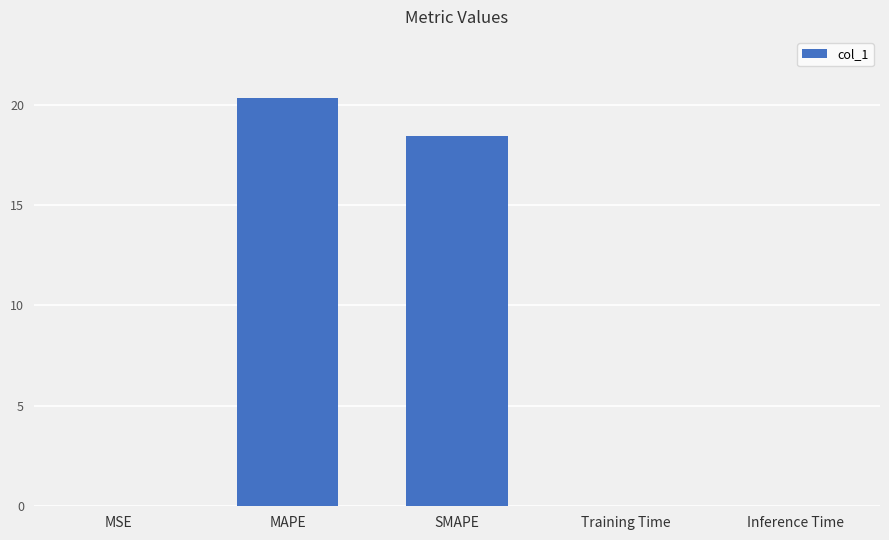

The value at Inference Time is 0.0. True or false?

True